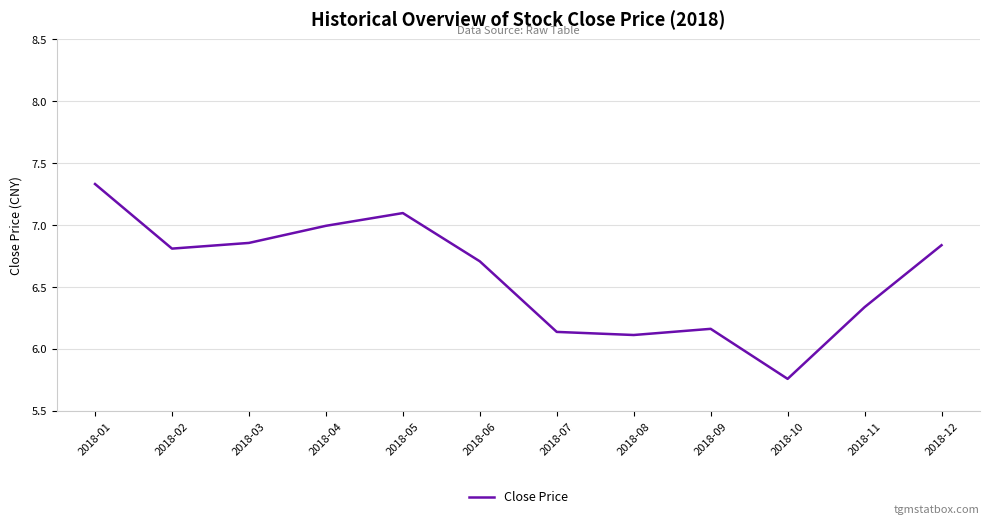

At which category does the data reach its first local peak?

2018-05